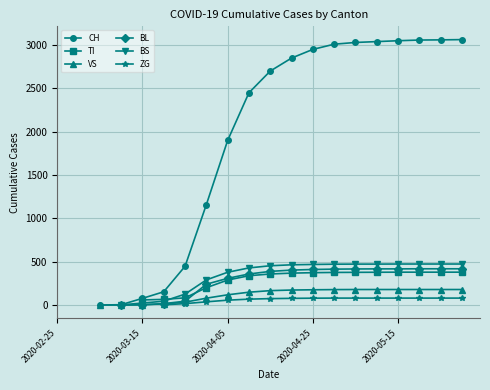

What is the difference between the highest and lowest values at 2020-05-05?

2948